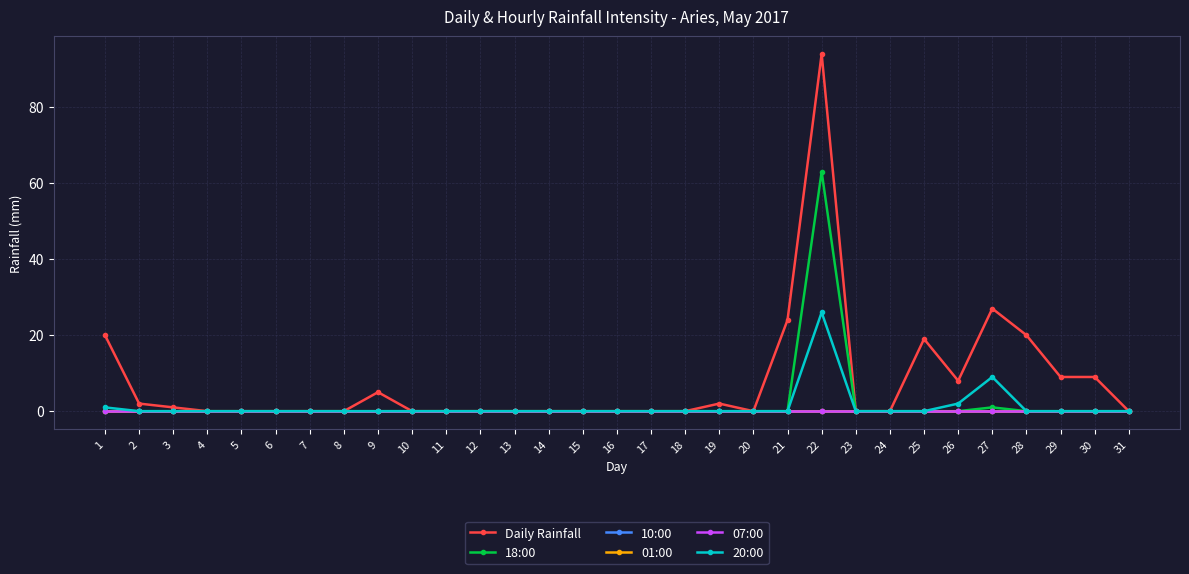

At 21, list the series in order from smallest to largest.

18:00, 10:00, 01:00, 07:00, 20:00, Daily Rainfall